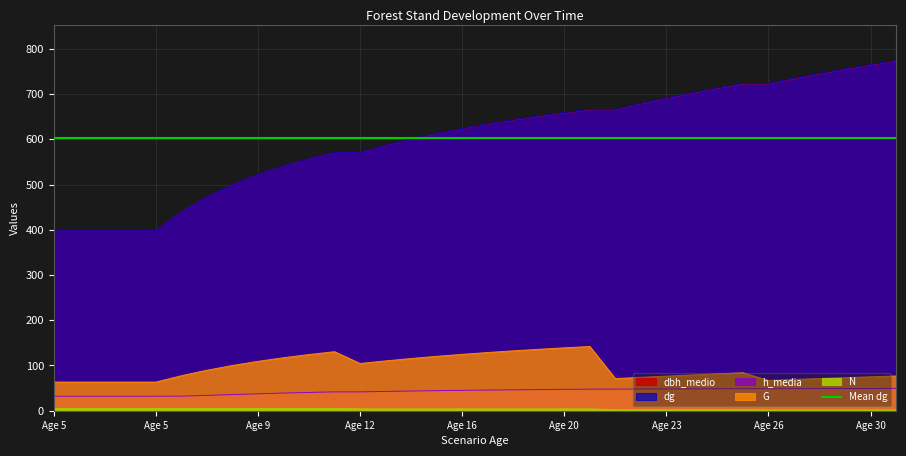

Rank the series by their maximum value, from highest to lowest.

dg, dbh_medio, G, h_media, N